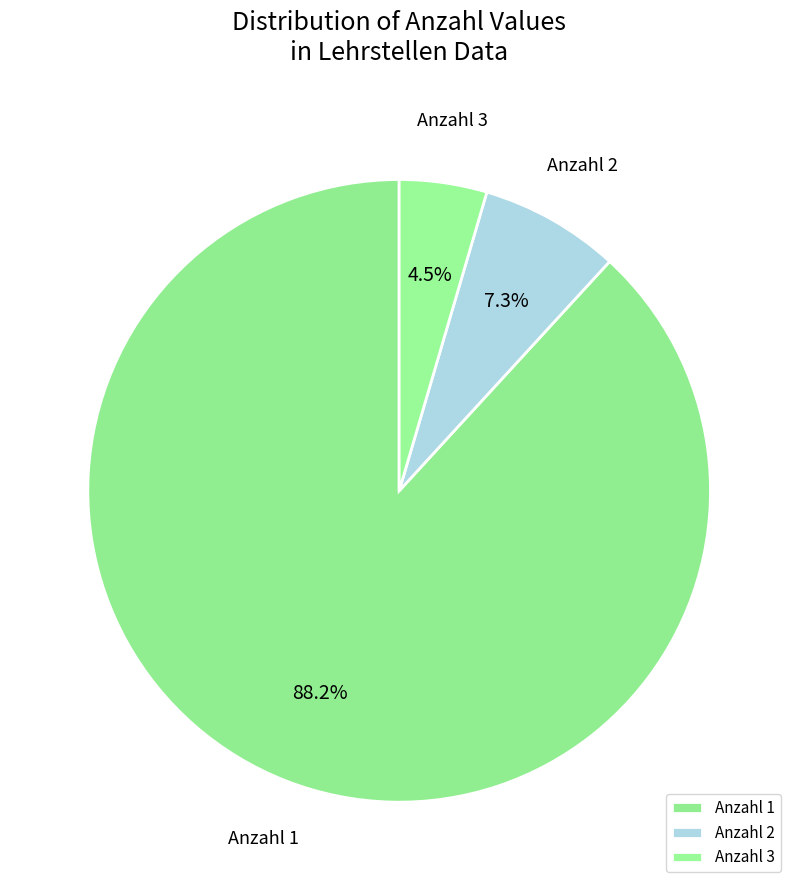

What is the total percentage of Anzahl 1 and Anzahl 3?

92.7%